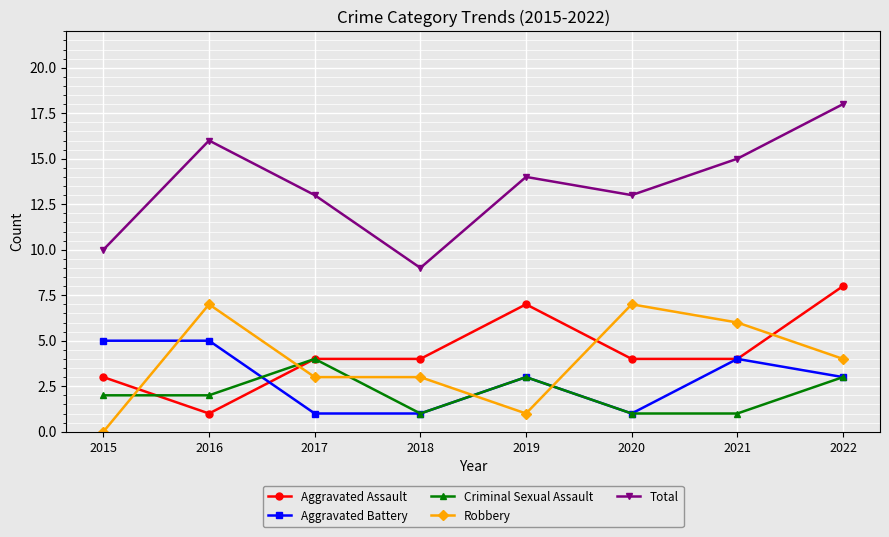

What is the sum of all Criminal Sexual Assault values?

17